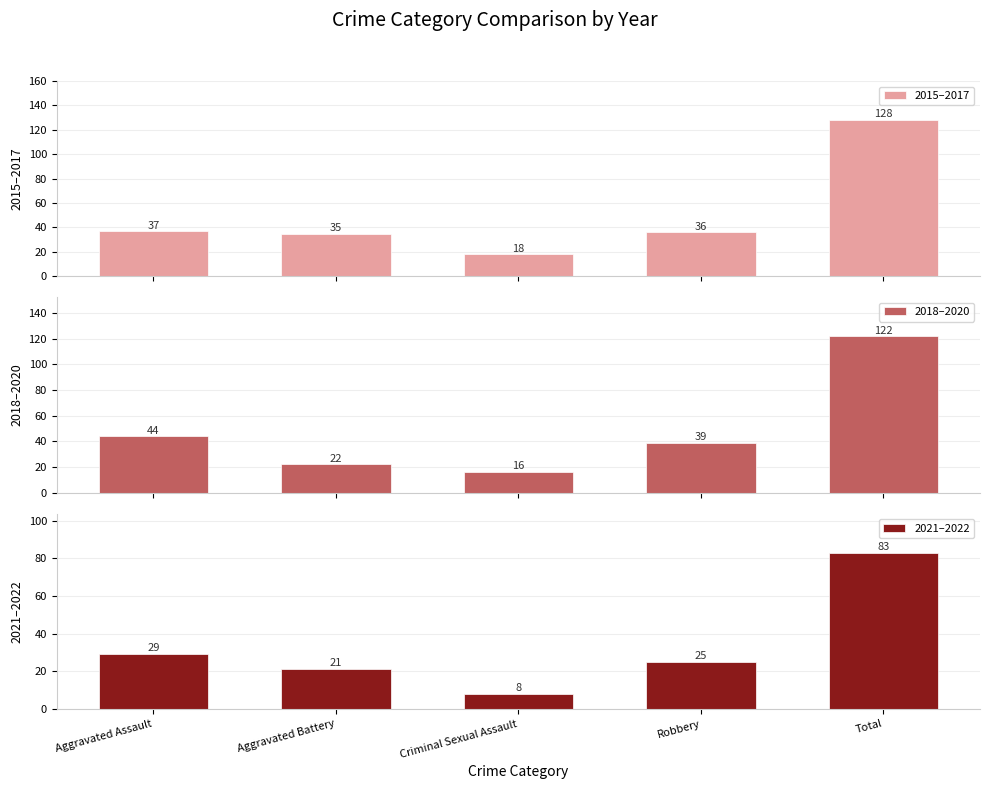

Reading right to left, list all the values displayed in this chart.

2015–2017: 128	36	18	35	37
2018–2020: 122	39	16	22	44
2021–2022: 83	25	8	21	29